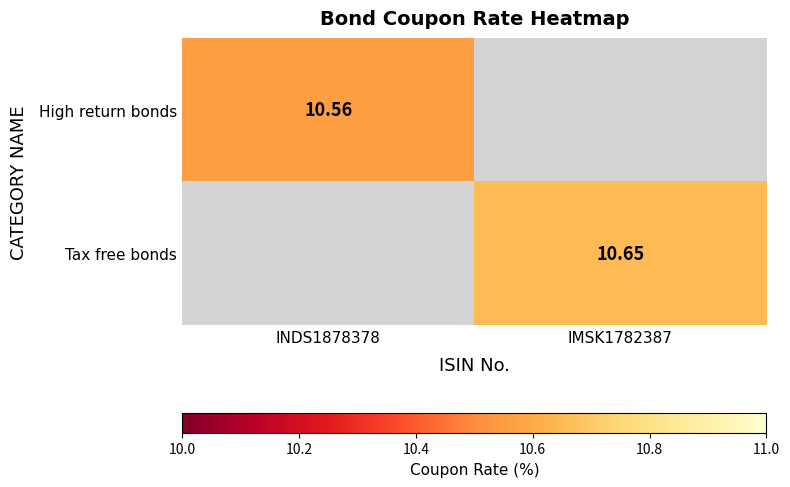

How many positive values does the Tax free bonds series have?

1